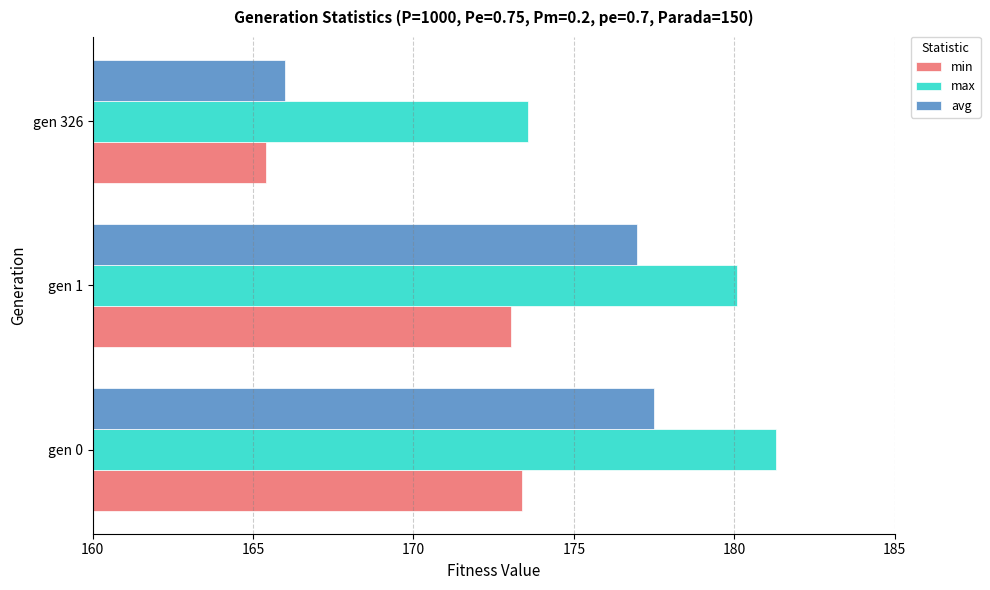

What is the minimum value for min?

165.4